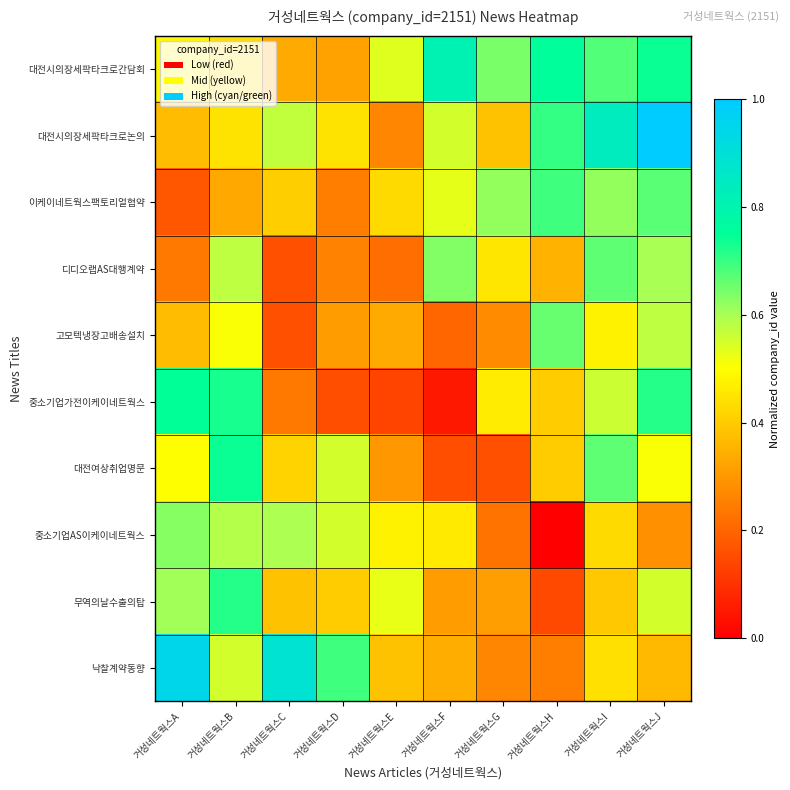

Reading left to right, list all the values displayed in this chart.

대전시의장세팍타크로간담회: 거성네트웍스A=0.5	거성네트웍스B=0.4	거성네트웍스C=0.3	거성네트웍스D=0.3	거성네트웍스E=0.5	거성네트웍스F=0.8	거성네트웍스G=0.6	거성네트웍스H=0.8	거성네트웍스I=0.7	거성네트웍스J=0.7
대전시의장세팍타크로논의: 거성네트웍스A=0.4	거성네트웍스B=0.4	거성네트웍스C=0.6	거성네트웍스D=0.4	거성네트웍스E=0.3	거성네트웍스F=0.6	거성네트웍스G=0.4	거성네트웍스H=0.7	거성네트웍스I=0.8	거성네트웍스J=1.0
이케이네트웍스팩토리얼협약: 거성네트웍스A=0.2	거성네트웍스B=0.3	거성네트웍스C=0.4	거성네트웍스D=0.2	거성네트웍스E=0.4	거성네트웍스F=0.5	거성네트웍스G=0.6	거성네트웍스H=0.7	거성네트웍스I=0.6	거성네트웍스J=0.7
디디오랩AS대행계약: 거성네트웍스A=0.2	거성네트웍스B=0.6	거성네트웍스C=0.2	거성네트웍스D=0.3	거성네트웍스E=0.2	거성네트웍스F=0.6	거성네트웍스G=0.5	거성네트웍스H=0.4	거성네트웍스I=0.7	거성네트웍스J=0.6
고모텍냉장고배송설치: 거성네트웍스A=0.4	거성네트웍스B=0.5	거성네트웍스C=0.2	거성네트웍스D=0.3	거성네트웍스E=0.3	거성네트웍스F=0.2	거성네트웍스G=0.3	거성네트웍스H=0.7	거성네트웍스I=0.5	거성네트웍스J=0.6
중소기업가전이케이네트웍스: 거성네트웍스A=0.7	거성네트웍스B=0.7	거성네트웍스C=0.2	거성네트웍스D=0.2	거성네트웍스E=0.1	거성네트웍스F=0.0	거성네트웍스G=0.5	거성네트웍스H=0.4	거성네트웍스I=0.6	거성네트웍스J=0.7
대전여상취업명문: 거성네트웍스A=0.5	거성네트웍스B=0.7	거성네트웍스C=0.4	거성네트웍스D=0.6	거성네트웍스E=0.3	거성네트웍스F=0.2	거성네트웍스G=0.2	거성네트웍스H=0.4	거성네트웍스I=0.7	거성네트웍스J=0.5
중소기업AS이케이네트웍스: 거성네트웍스A=0.6	거성네트웍스B=0.6	거성네트웍스C=0.6	거성네트웍스D=0.6	거성네트웍스E=0.5	거성네트웍스F=0.5	거성네트웍스G=0.2	거성네트웍스H=0.0	거성네트웍스I=0.4	거성네트웍스J=0.3
무역의날수출의탑: 거성네트웍스A=0.6	거성네트웍스B=0.7	거성네트웍스C=0.4	거성네트웍스D=0.4	거성네트웍스E=0.5	거성네트웍스F=0.3	거성네트웍스G=0.3	거성네트웍스H=0.1	거성네트웍스I=0.4	거성네트웍스J=0.6
낙찰계약동향: 거성네트웍스A=0.9	거성네트웍스B=0.6	거성네트웍스C=0.9	거성네트웍스D=0.7	거성네트웍스E=0.4	거성네트웍스F=0.3	거성네트웍스G=0.3	거성네트웍스H=0.2	거성네트웍스I=0.4	거성네트웍스J=0.4